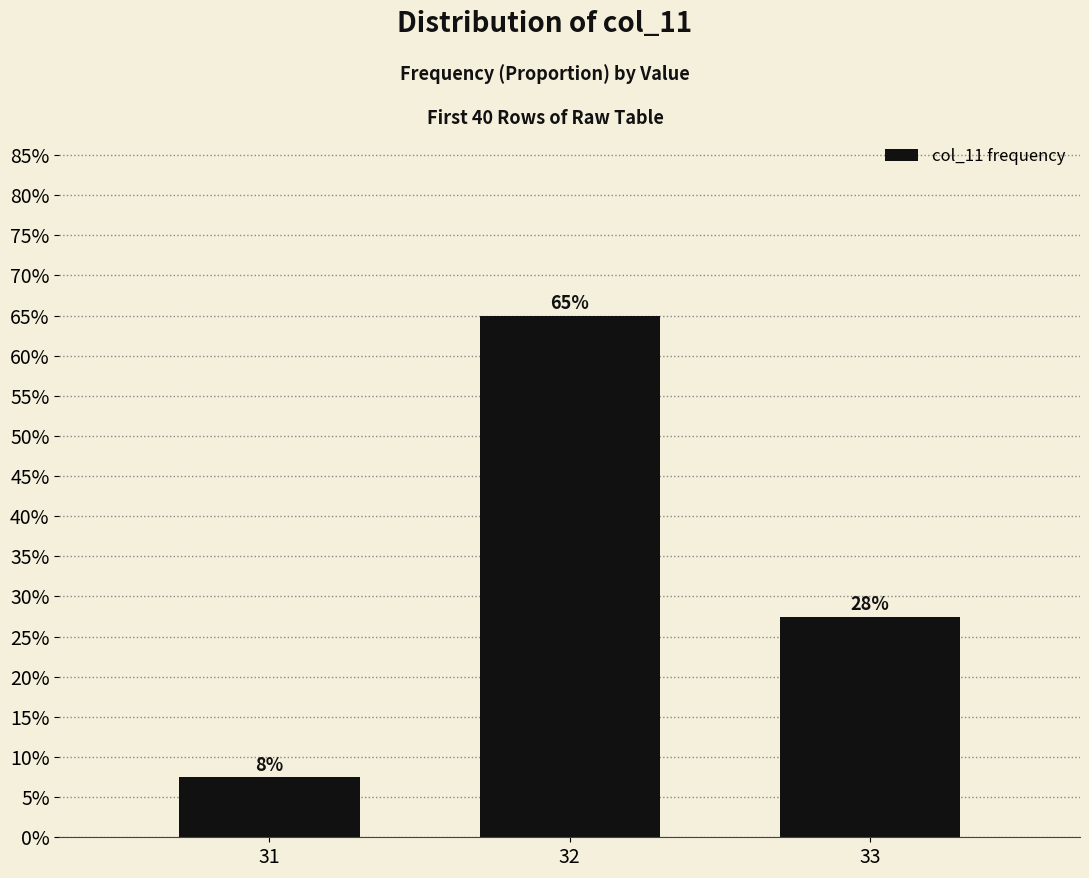

Which has a higher value, 33 or 31?

33